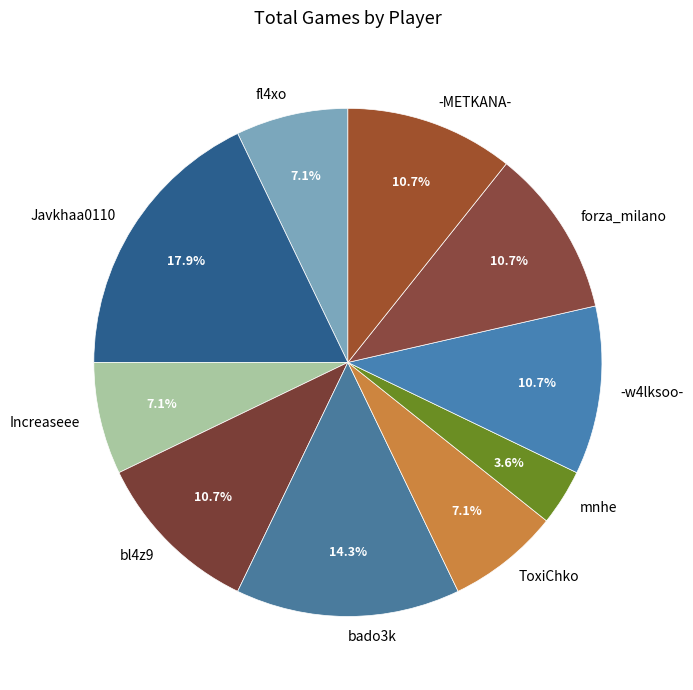

Is there any slice that represents more than half of the pie?

No